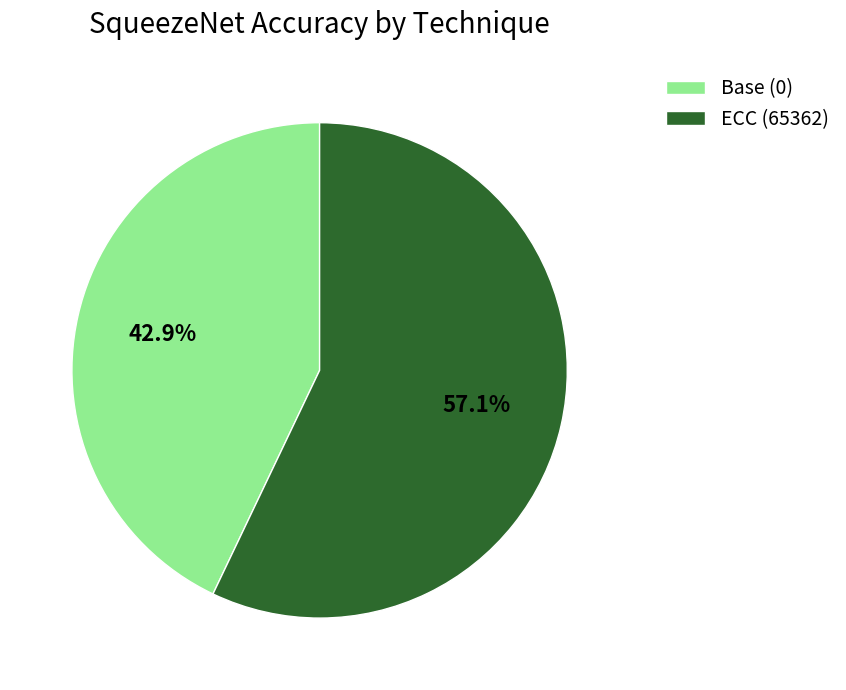

Rank the categories by value from lowest to highest.

Base (0), ECC (65362)